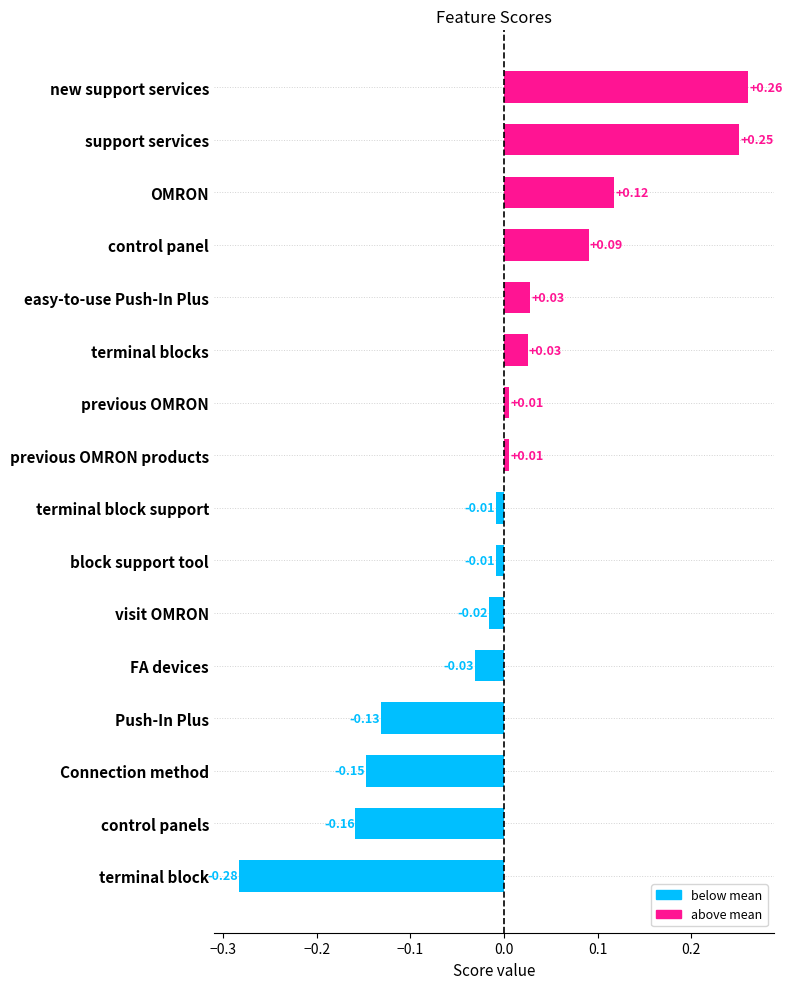

What is the difference between the maximum and minimum values?

0.5